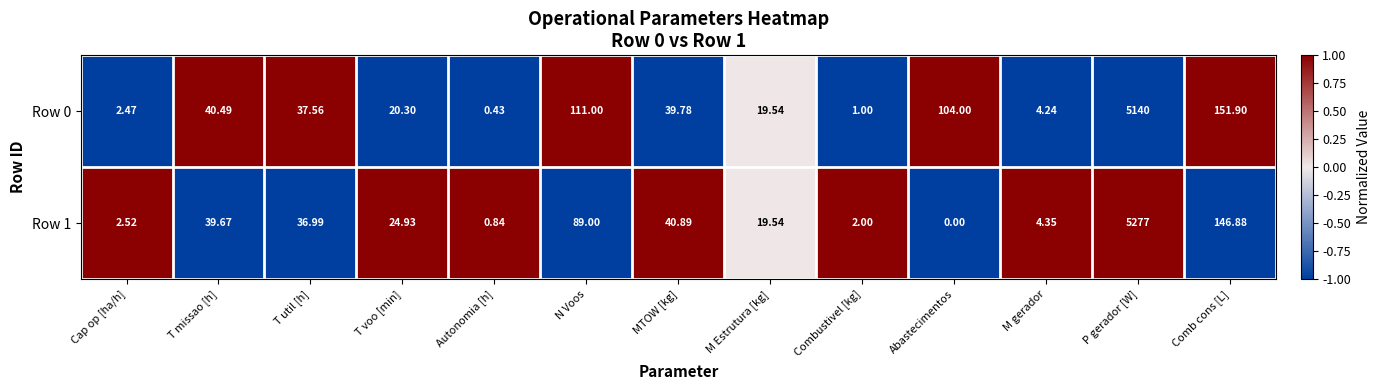

List the series in order of their peak value, highest first.

Row 1, Row 0